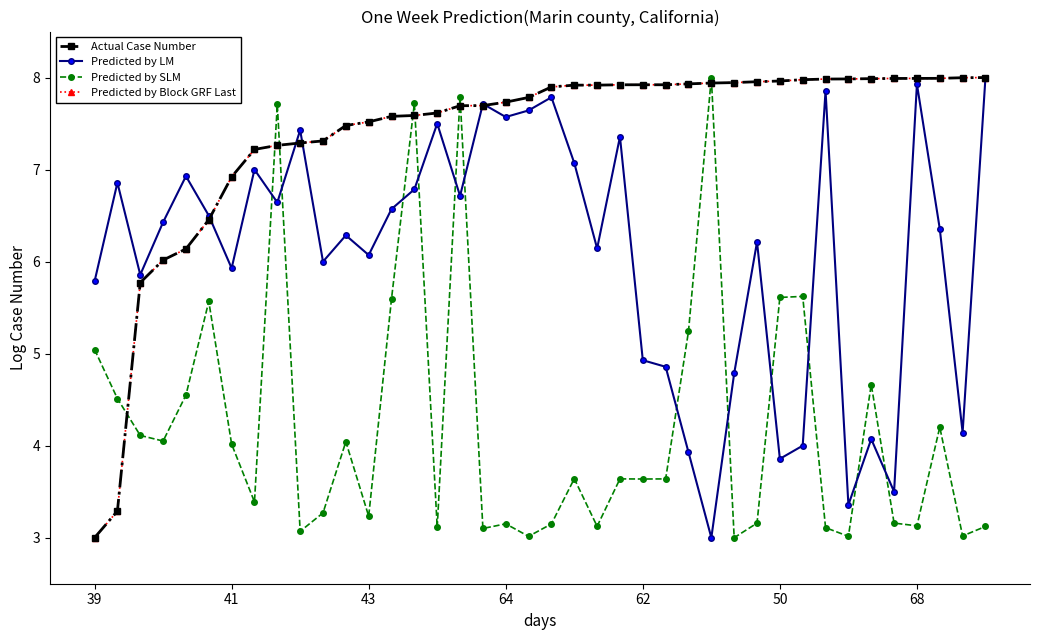

Which category has the lowest value in the Predicted by SLM series?

28